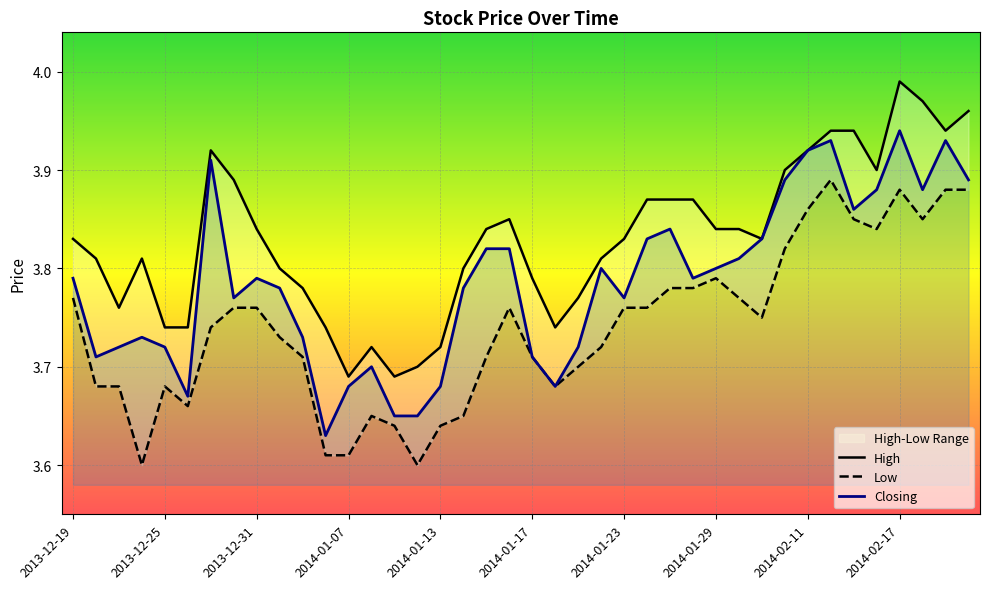

At which label does Closing reach its peak?

2014-02-17